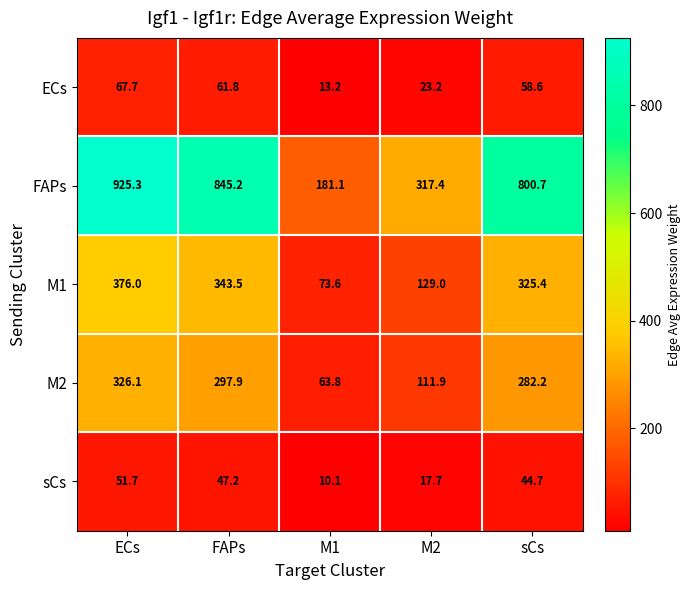

Count the number of data series in this chart.

5